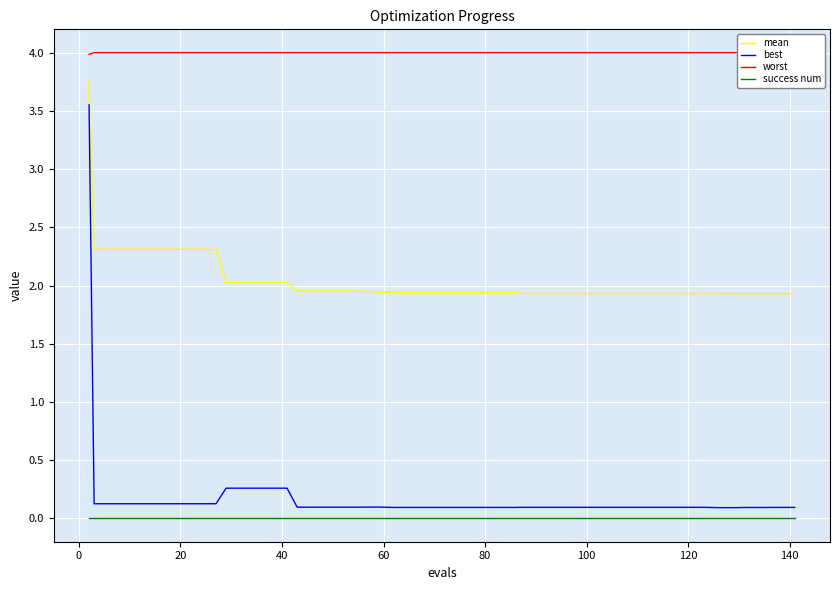

True or false: success num and worst cross at least once.

False